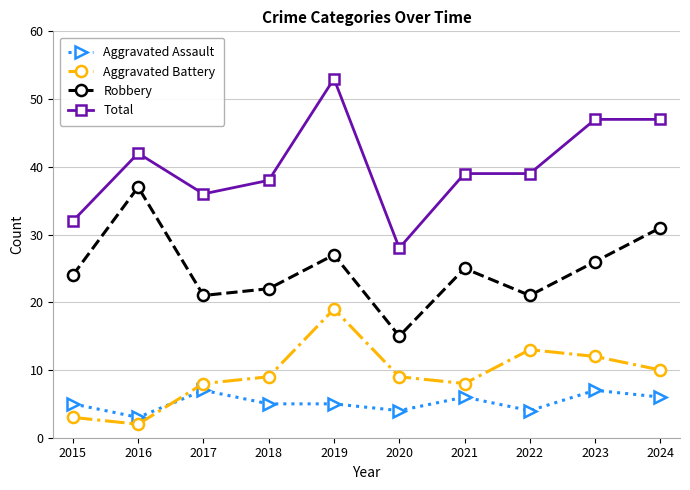

What is the difference between the maximum and second lowest values in the Robbery series?

16